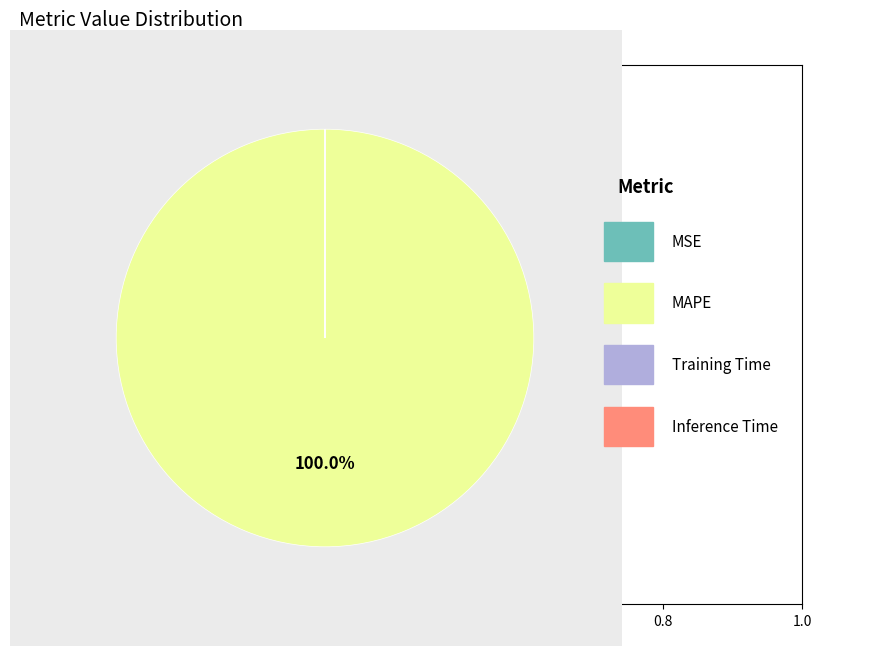

Is there a majority slice in this chart?

Yes